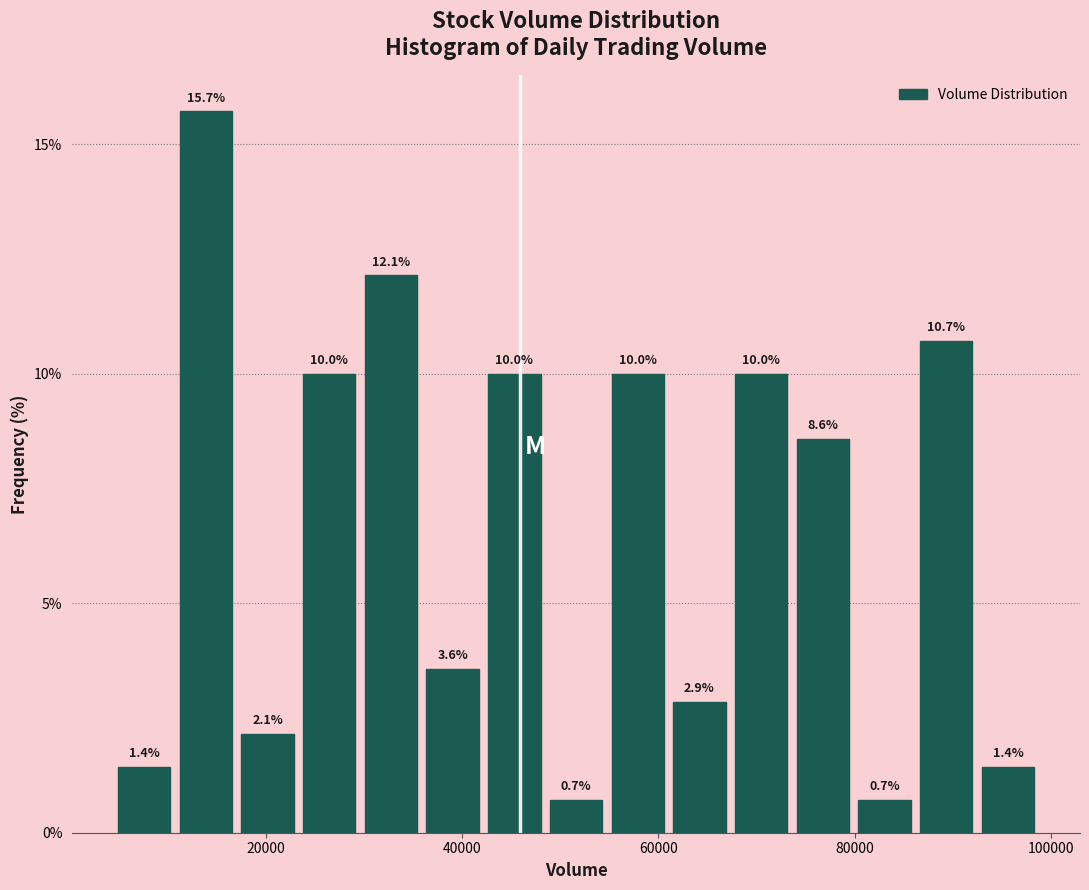

Around what value on the x-axis is the tallest bar? Give the approximate position of its centre, as read against the axis.

14000